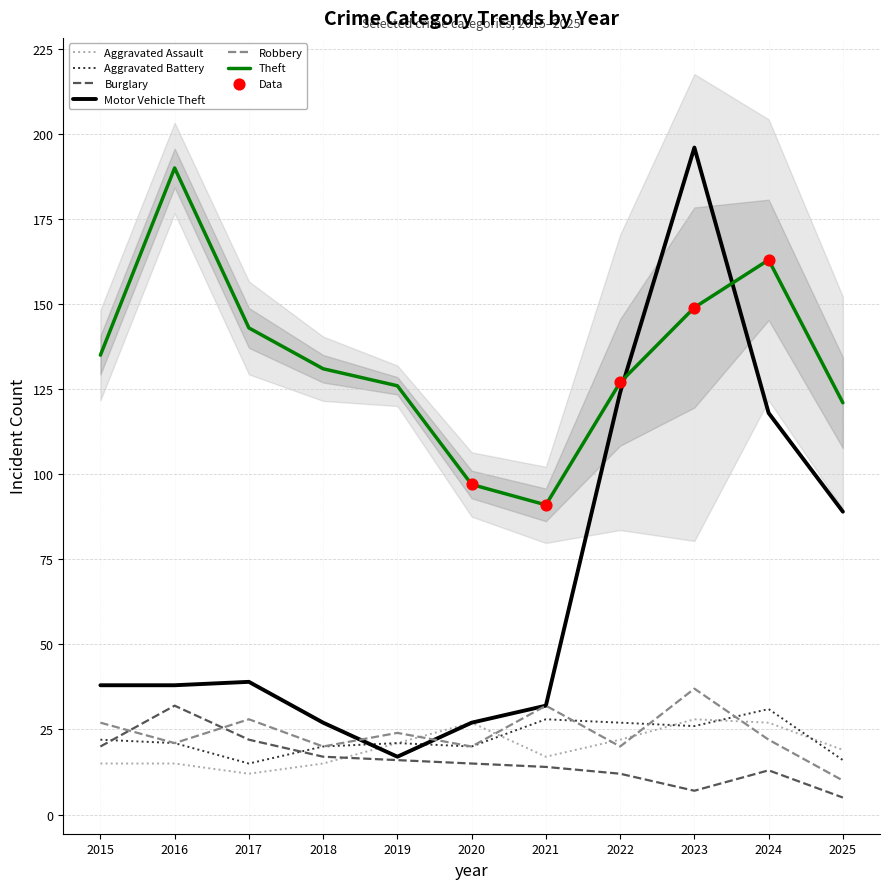

At which category is the sum across all series the highest?

2023